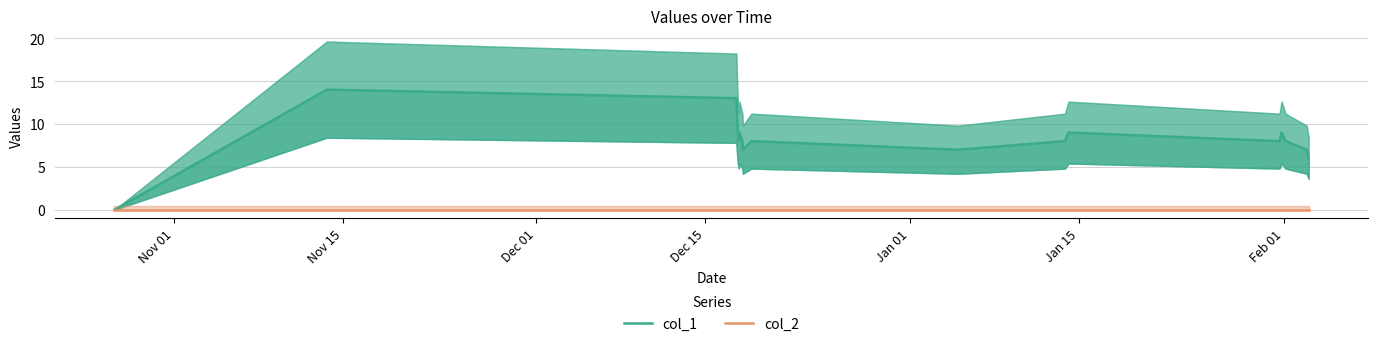

True or false: col_1 has more than 1 interior local peaks.

True